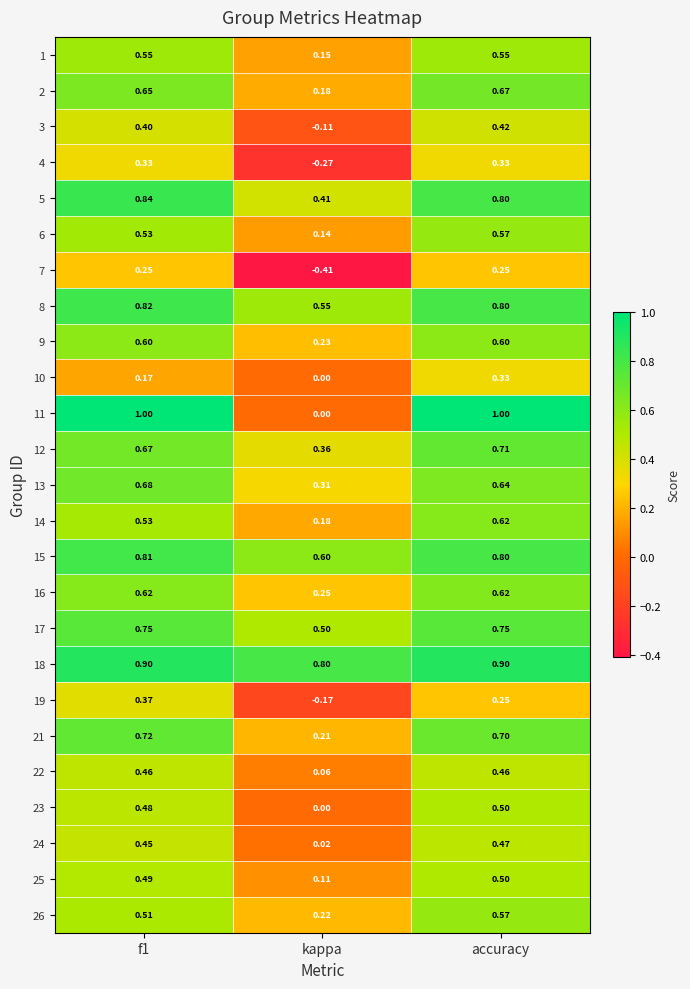

How many categories are shown in the chart?

3